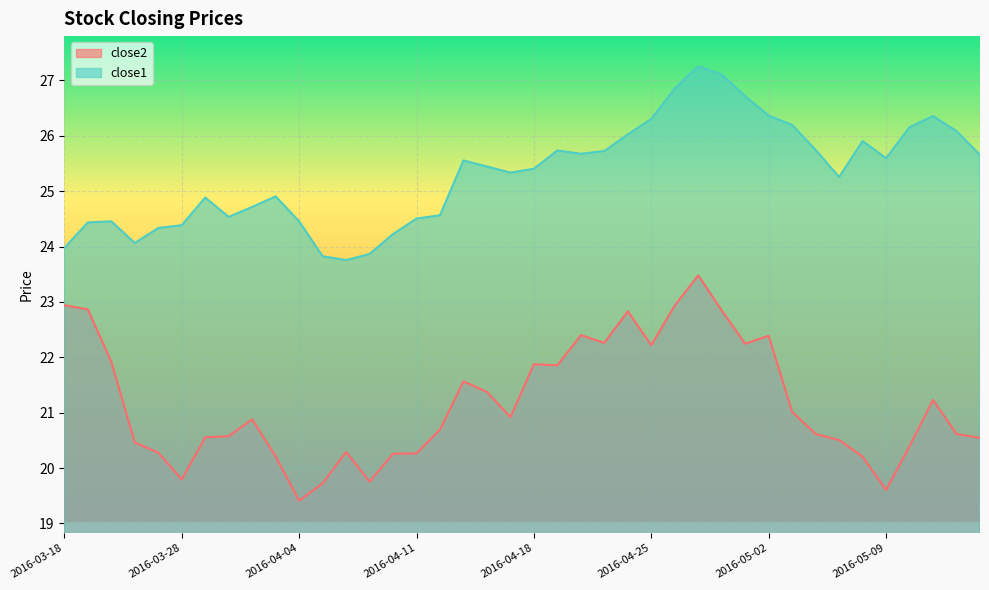

List the labels in order of close1 value, largest first.

2016-04-27, 2016-04-28, 2016-04-26, 2016-04-29, 2016-05-02, 2016-05-11, 2016-04-25, 2016-05-03, 2016-05-10, 2016-05-12, 2016-04-22, 2016-05-06, 2016-05-04, 2016-04-19, 2016-04-21, 2016-04-20, 2016-05-13, 2016-05-09, 2016-04-13, 2016-04-14, 2016-04-18, 2016-04-15, 2016-05-05, 2016-04-01, 2016-03-29, 2016-03-31, 2016-04-12, 2016-03-30, 2016-04-11, 2016-03-22, 2016-04-04, 2016-03-21, 2016-03-28, 2016-03-24, 2016-04-08, 2016-03-23, 2016-03-18, 2016-04-07, 2016-04-05, 2016-04-06